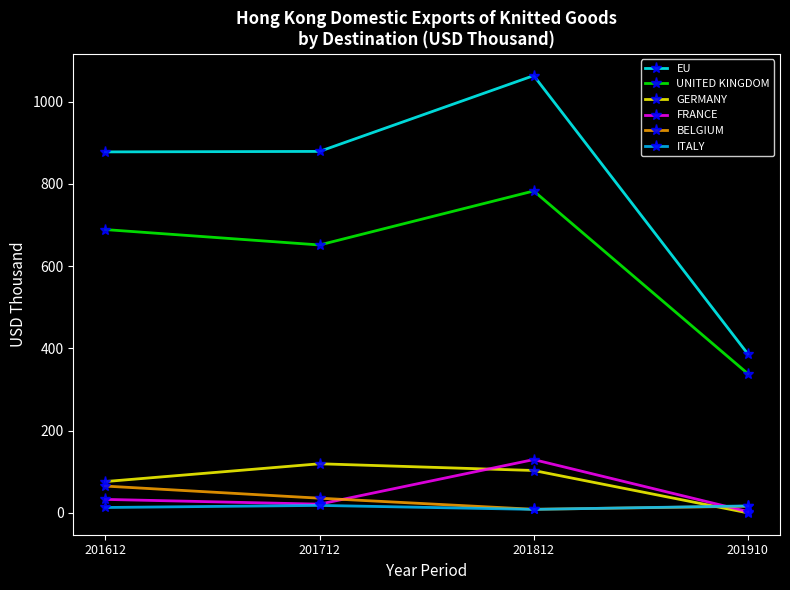

Which series has the widest spread of values?

EU